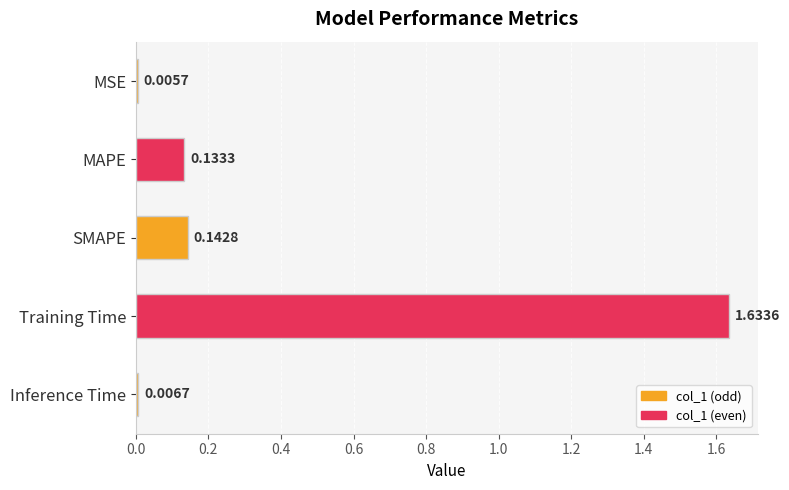

At which category does the chart reach its peak across all series?

Training Time